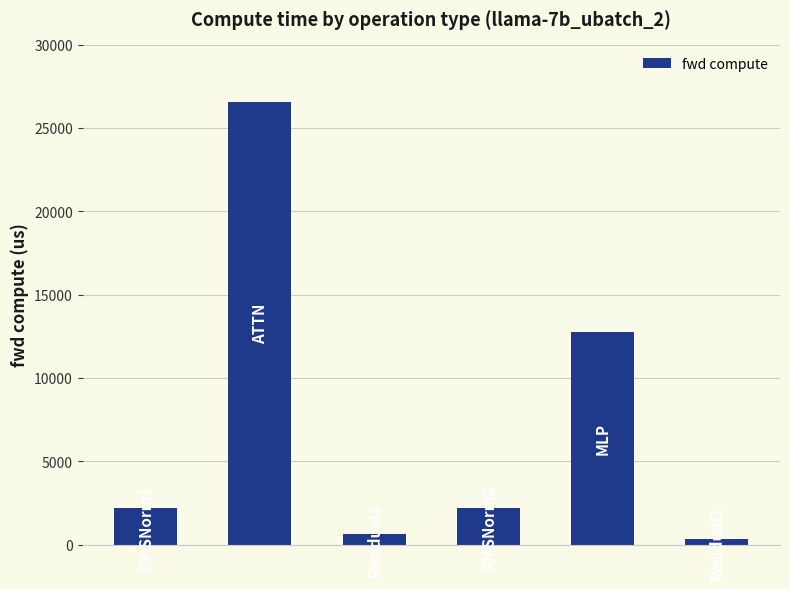

What is the value of the 1st bar from the left?

2212.7